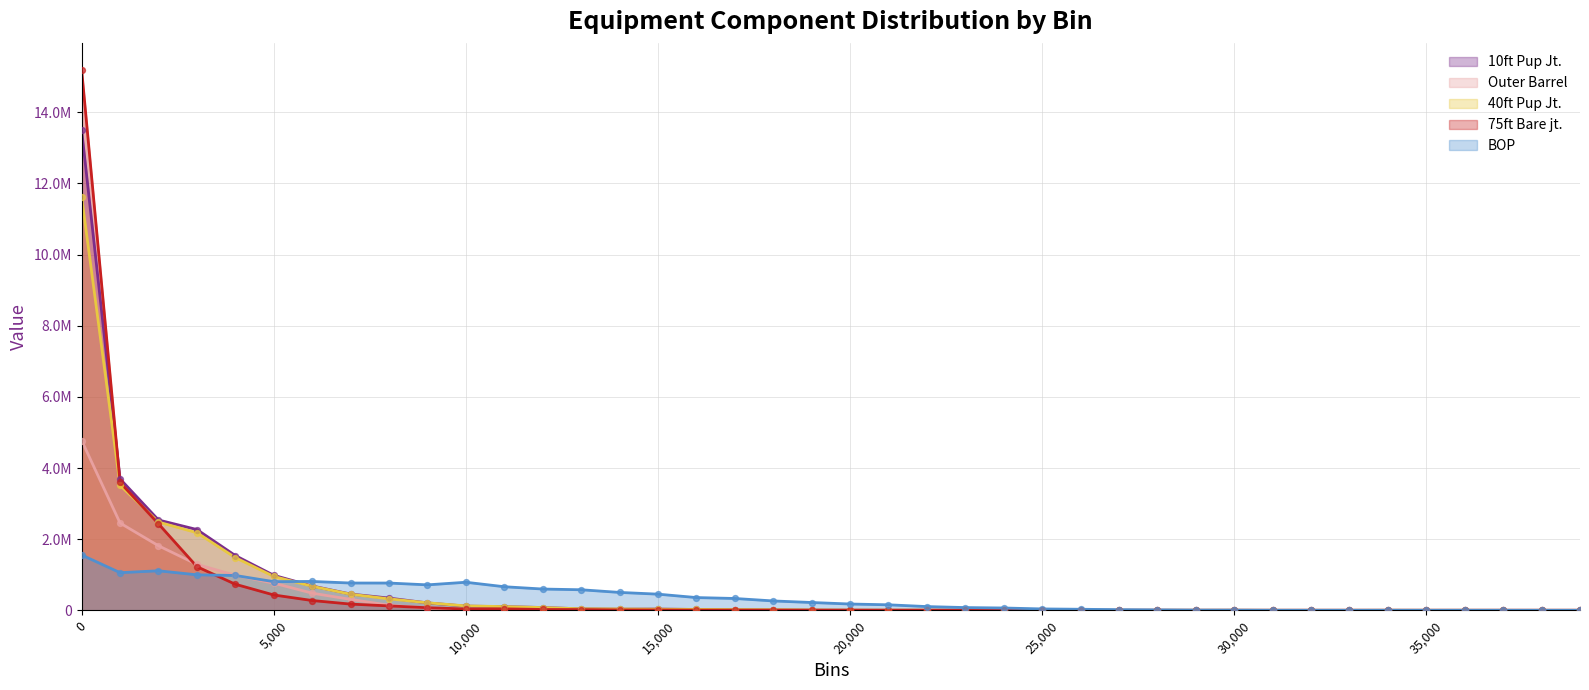

What is the total value across all series at 6000?

2927230.2